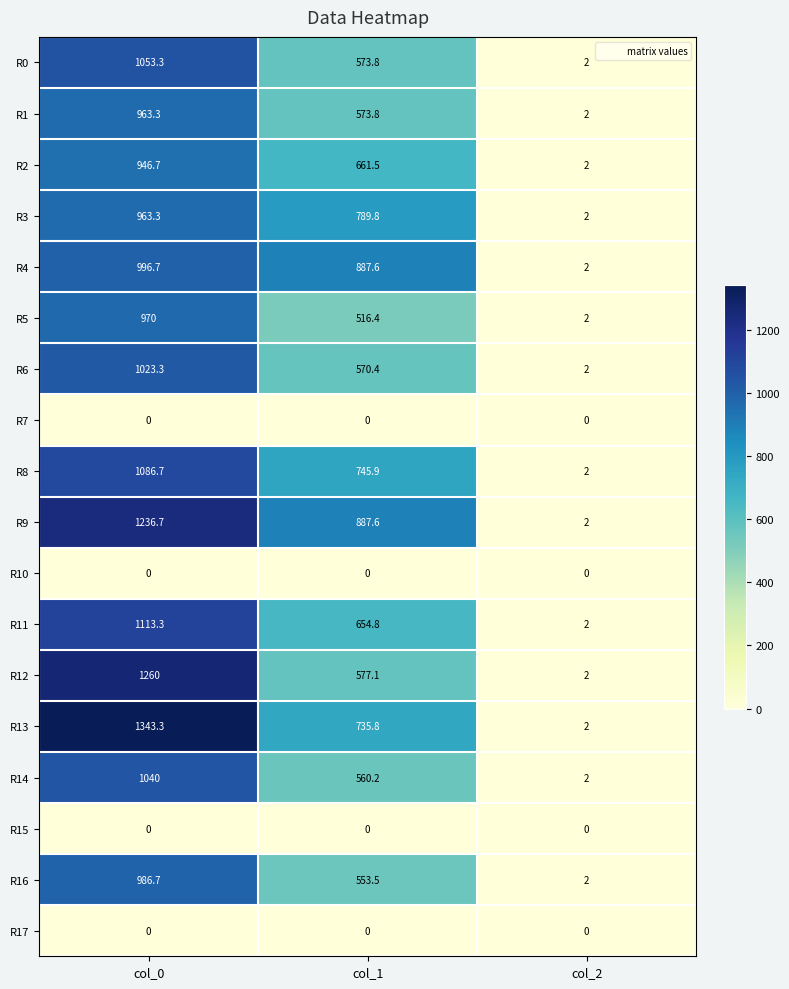

Which label corresponds to the largest value in the chart?

col_0